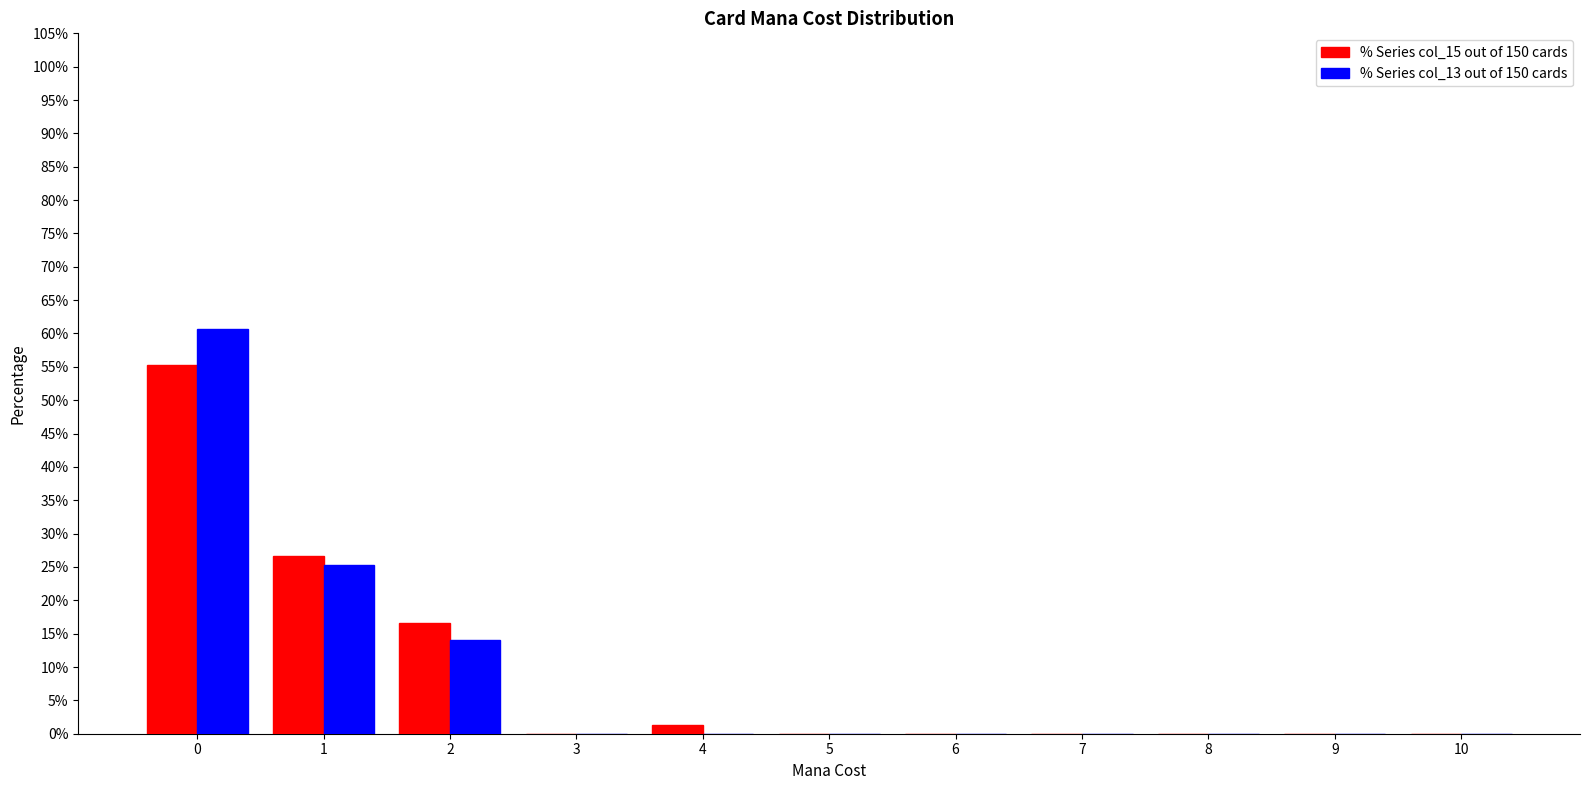

Reading right to left, transcribe all the data shown in this chart.

% Series col_15 out of 150 cards: 10=0.0	9=0.0	8=0.0	7=0.0	6=0.0	5=0.0	4=1.3	3=0.0	2=16.7	1=26.7	0=55.3
% Series col_13 out of 150 cards: 10=0.0	9=0.0	8=0.0	7=0.0	6=0.0	5=0.0	4=0.0	3=0.0	2=14.0	1=25.3	0=60.7